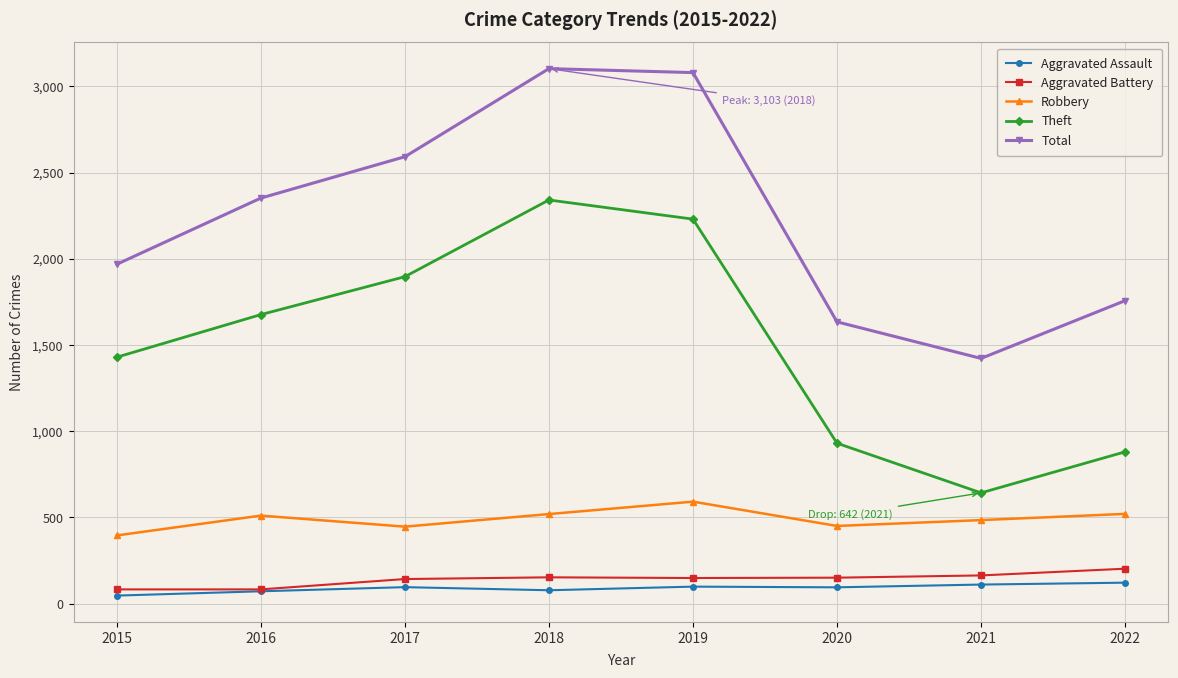

What is the average value of the Robbery series?

489